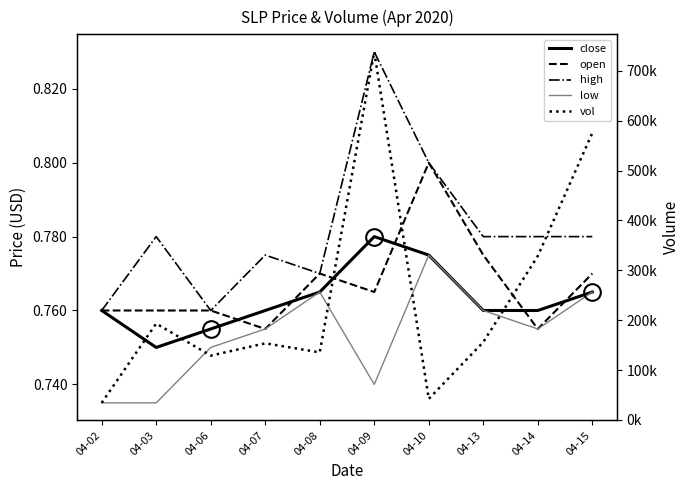

List the labels in order of open value, smallest first.

04-07, 04-14, 04-02, 04-03, 04-06, 04-09, 04-08, 04-15, 04-13, 04-10